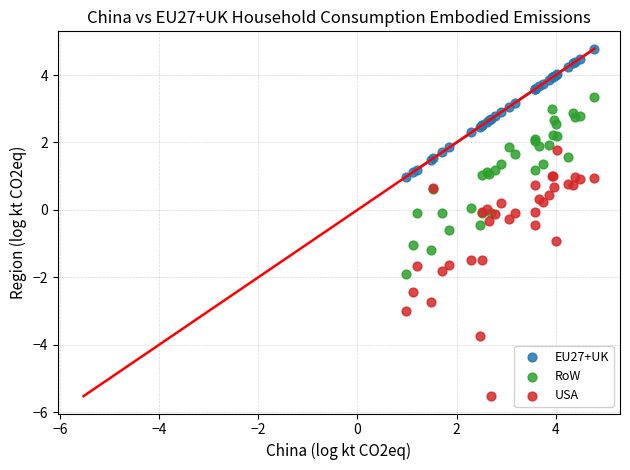

Which series contains the highest Y value?

EU27+UK